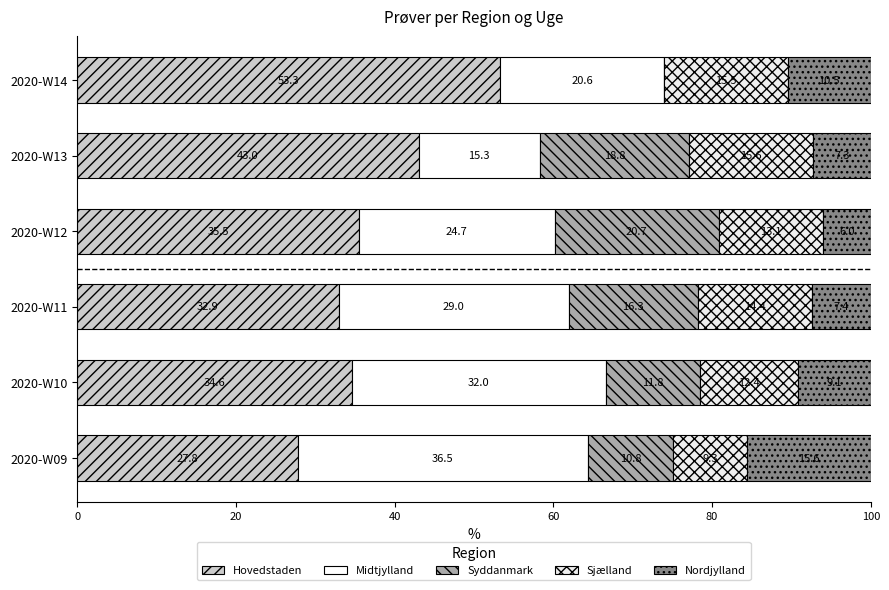

How many values in the Hovedstaden series exceed 35?

3